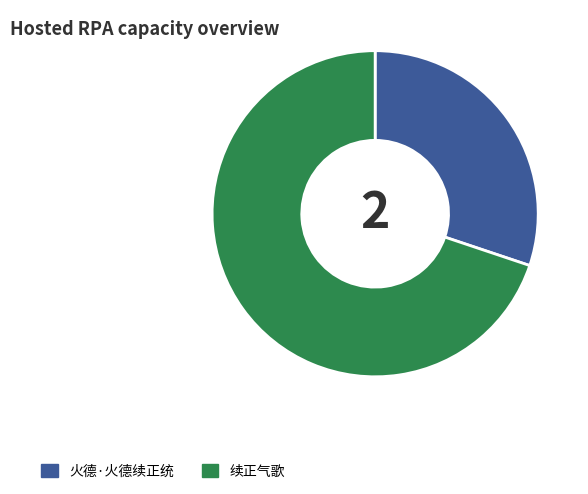

How many segments does this pie chart have?

2